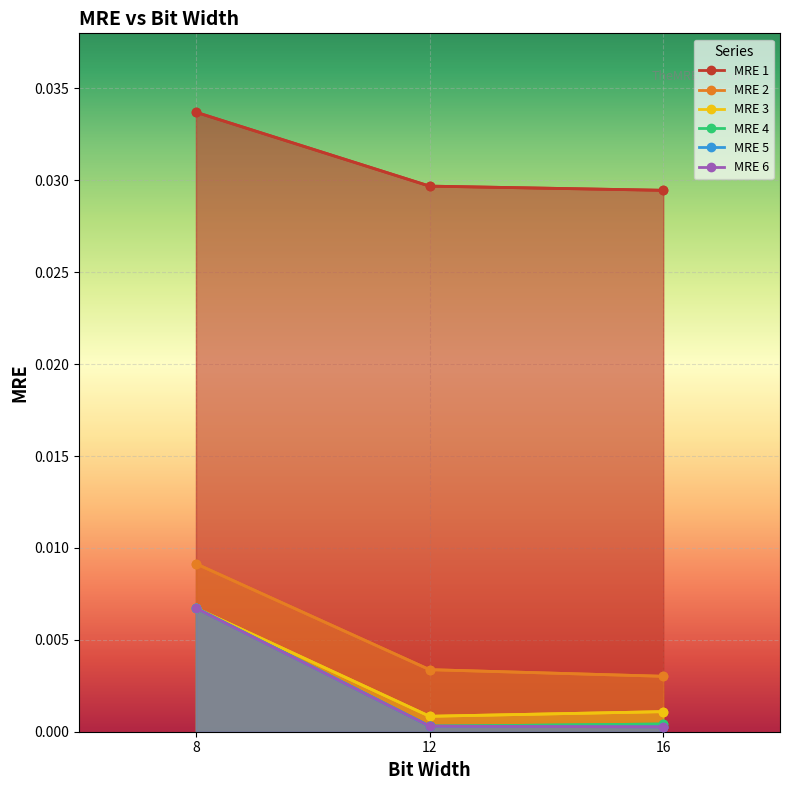

Is it true that MRE 5 equals 0.0 at 12?

False